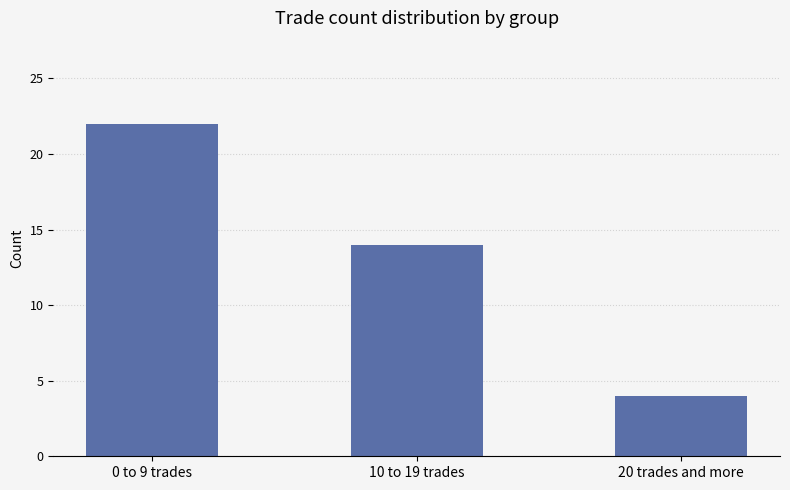

How many bars are there in total?

3